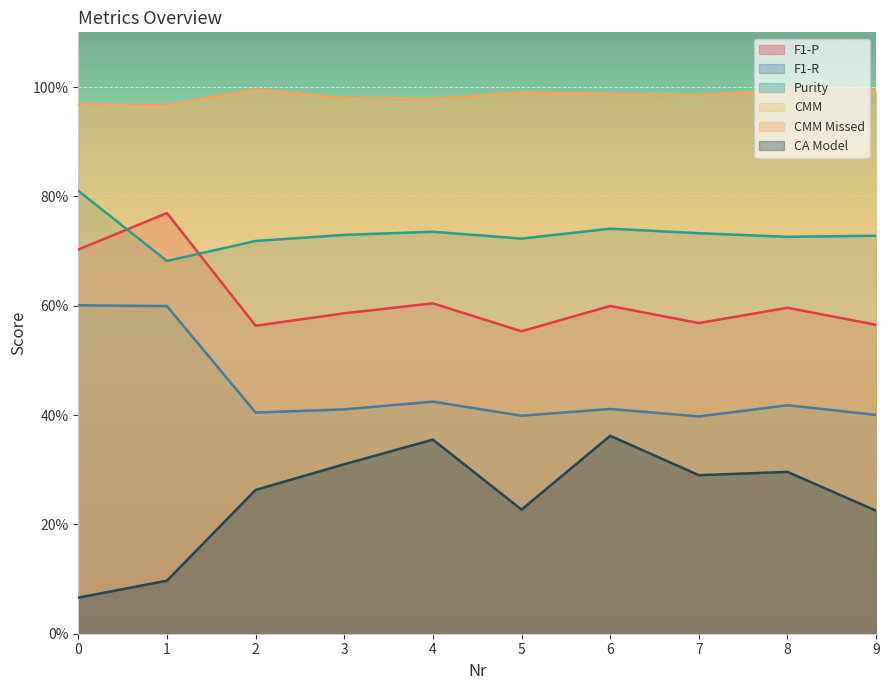

What is the value of the CMM Missed point at the 8th from the left?

1.0